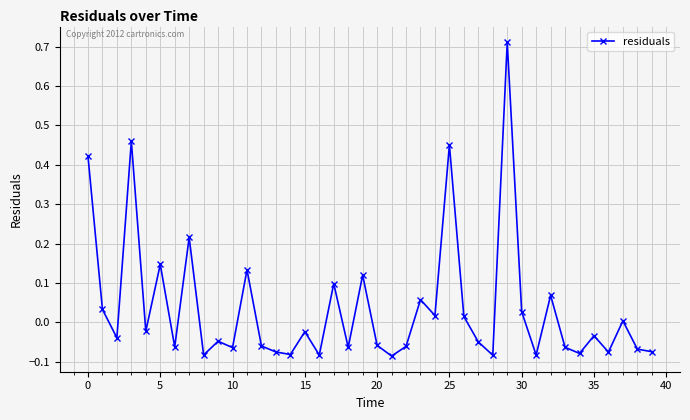

Count the number of categories in the chart.

40